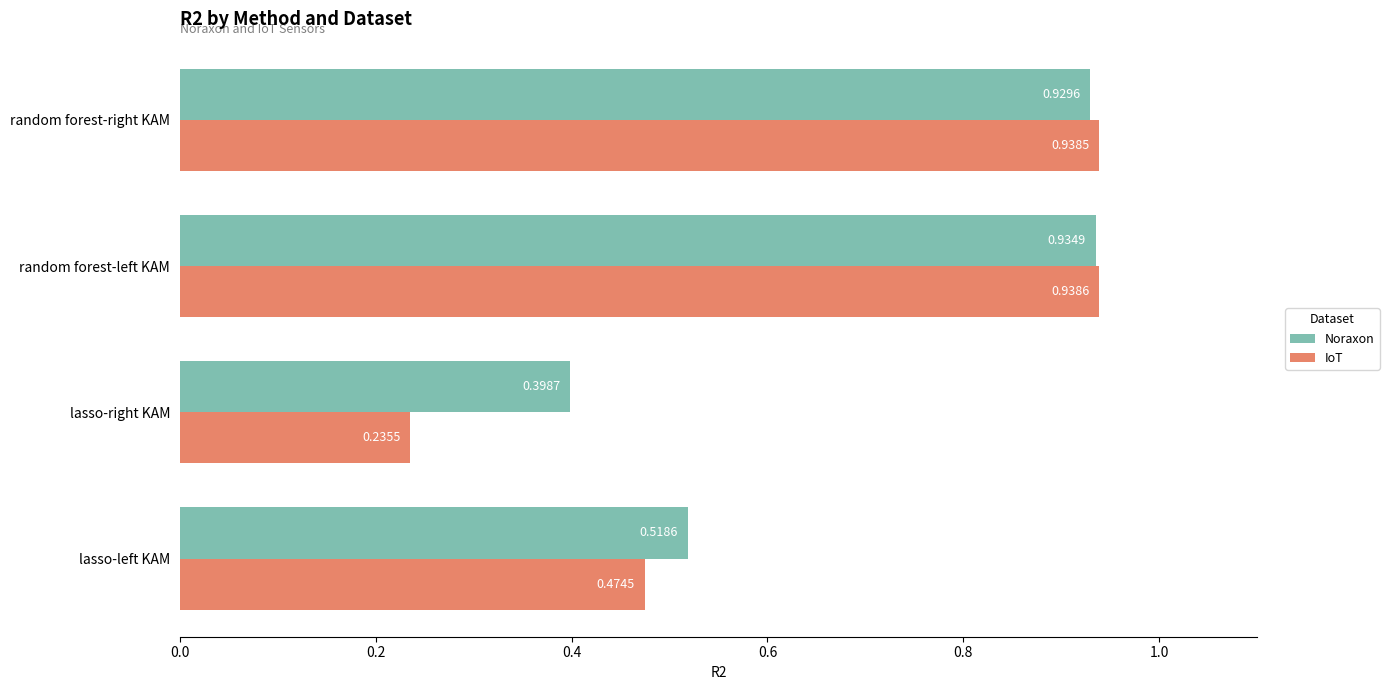

At which label is Noraxon closest to 0?

lasso-right KAM